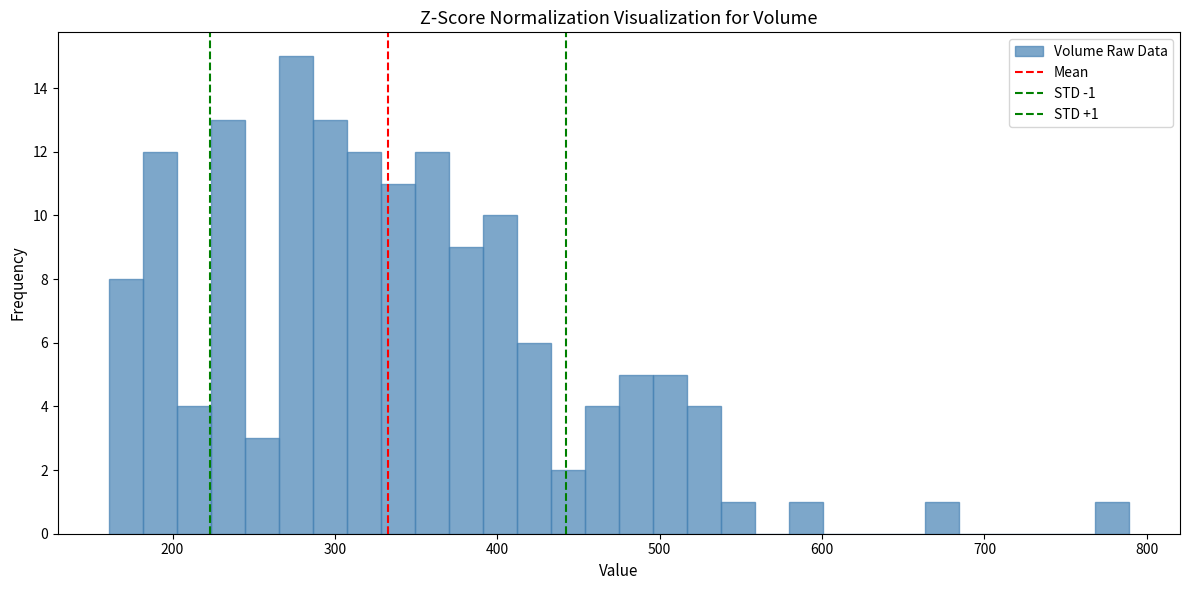

Around what value on the x-axis is the tallest bar? Give the approximate position of its centre, as read against the axis.

280